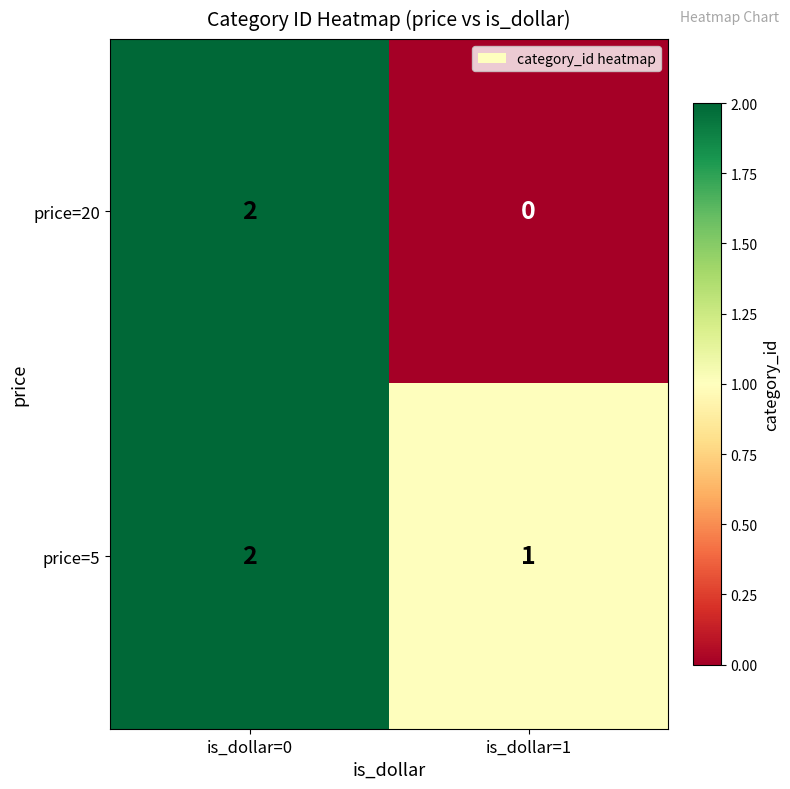

Which series has the largest range (max minus min)?

price=20